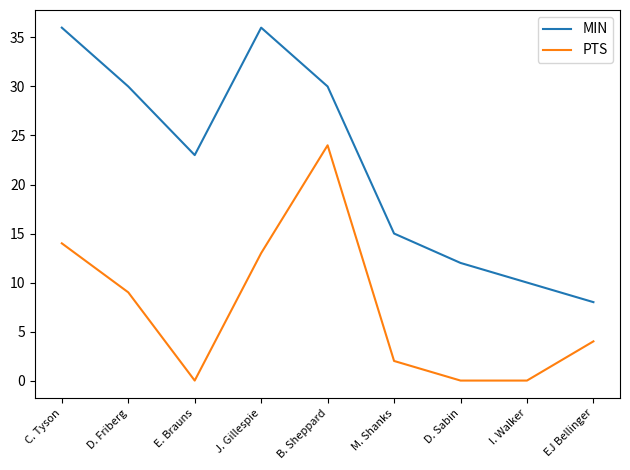

The value of MIN at B. Sheppard is 30. True or false?

True